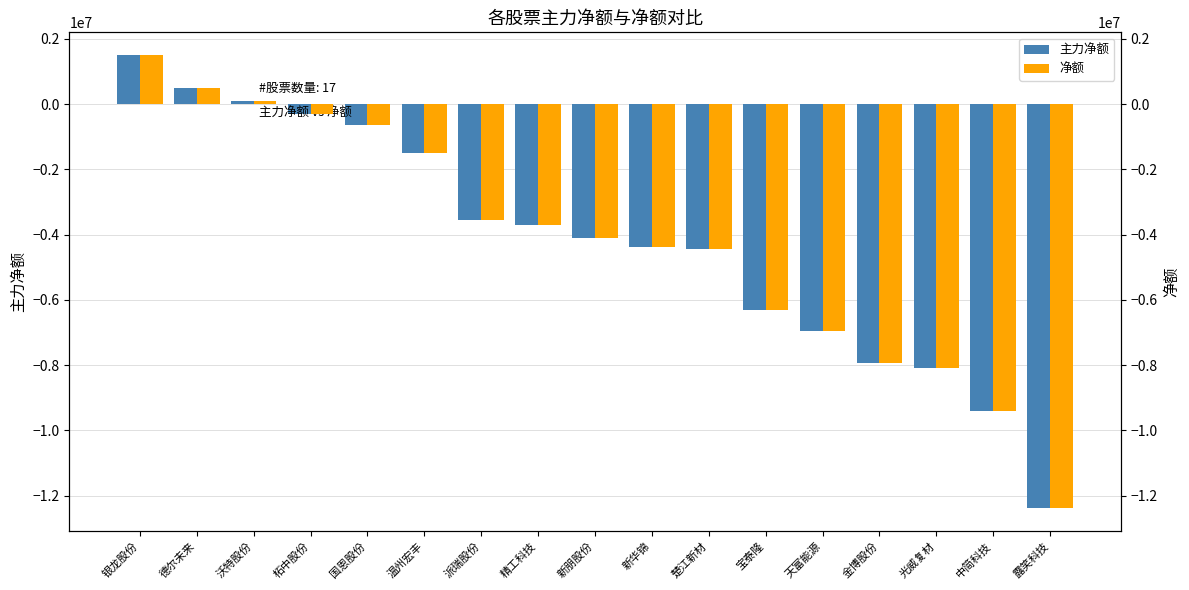

What is the label of the 6th bar from the left?

温州宏丰